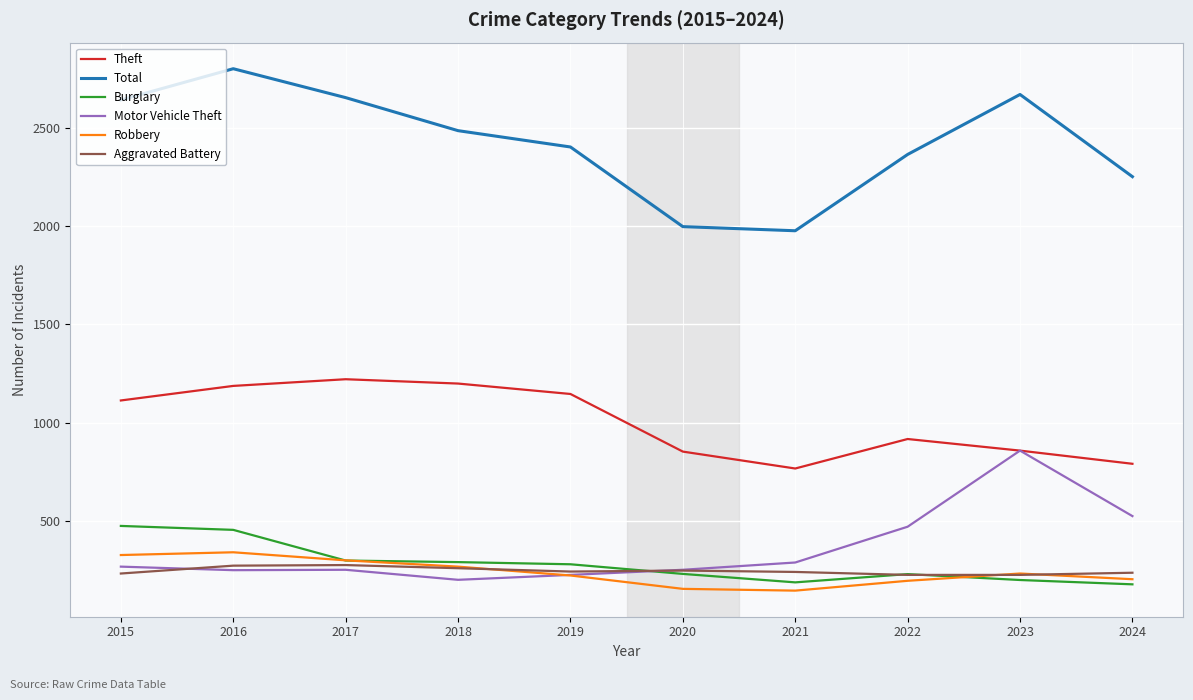

Which series has the largest range (max minus min)?

Total